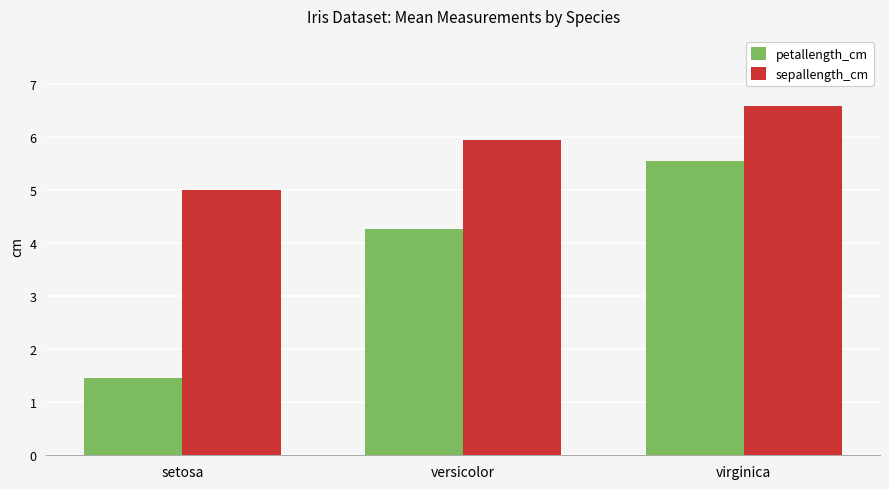

Which series has the largest range (max minus min)?

petallength_cm